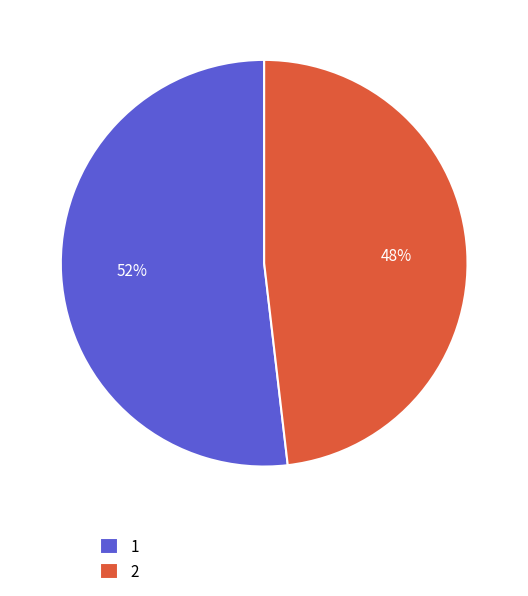

The 2 slice represents 53% of the pie. True or false?

False